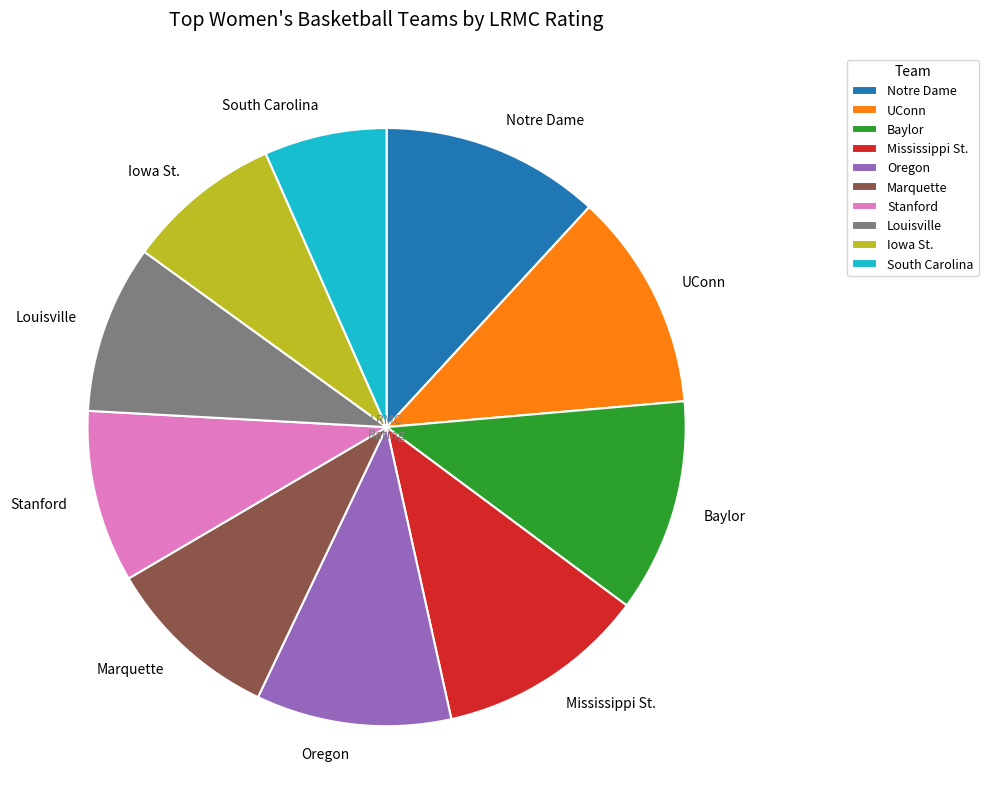

Between Notre Dame and Marquette, which is larger?

Notre Dame